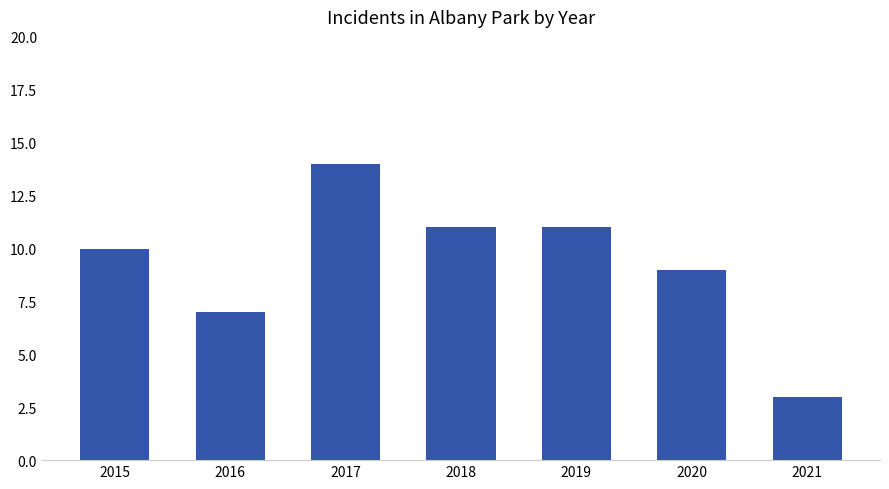

What is the difference between the second highest and second lowest values?

4